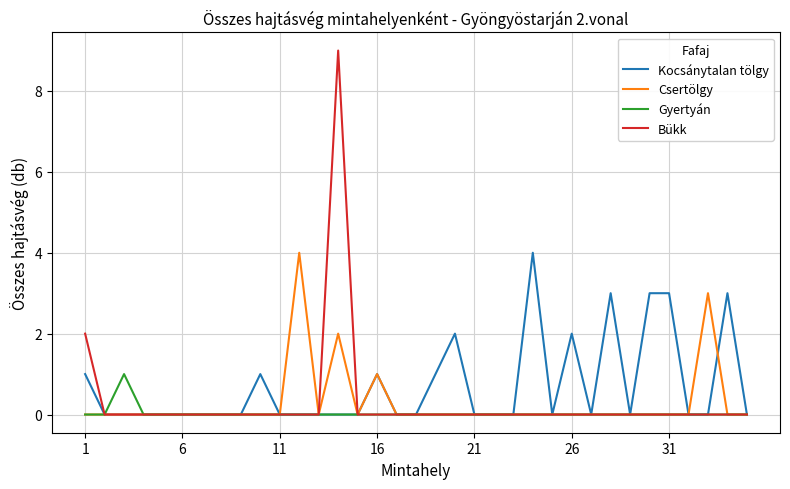

Which series has the widest spread of values?

Bükk